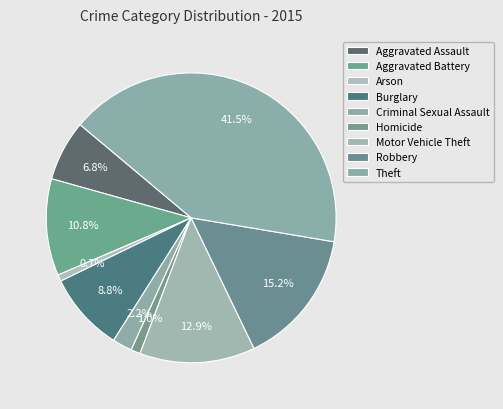

Is there any slice that represents more than half of the pie?

No